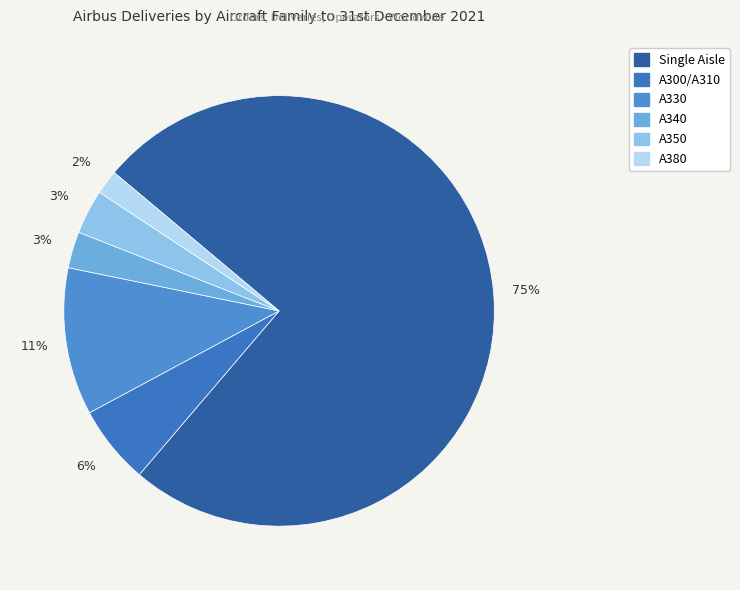

To the nearest percent, what is the difference between the largest and smallest slice percentages?

73%